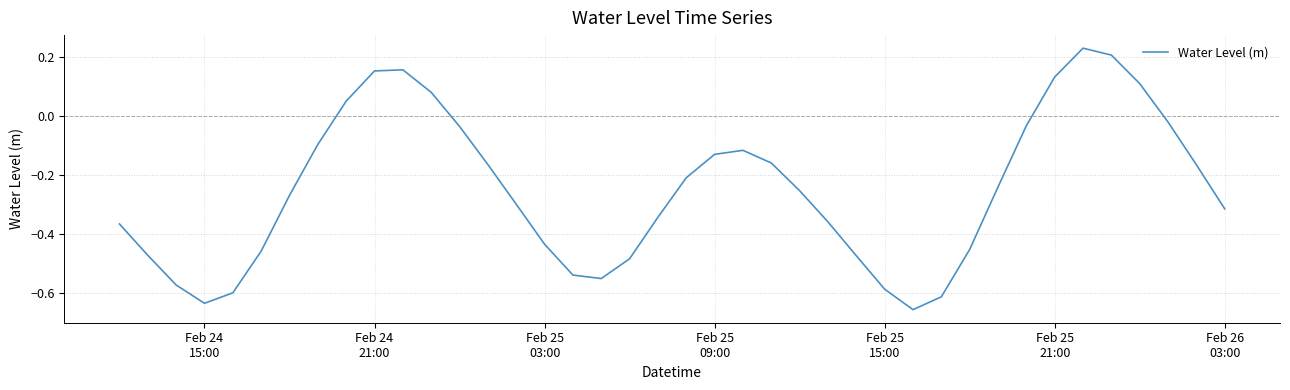

What is the sum of all values?

-10.0